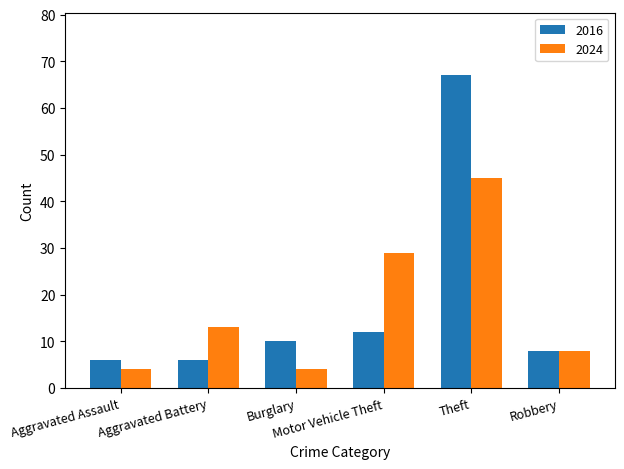

True or false: 2024 has a value of 3 at Aggravated Battery.

False